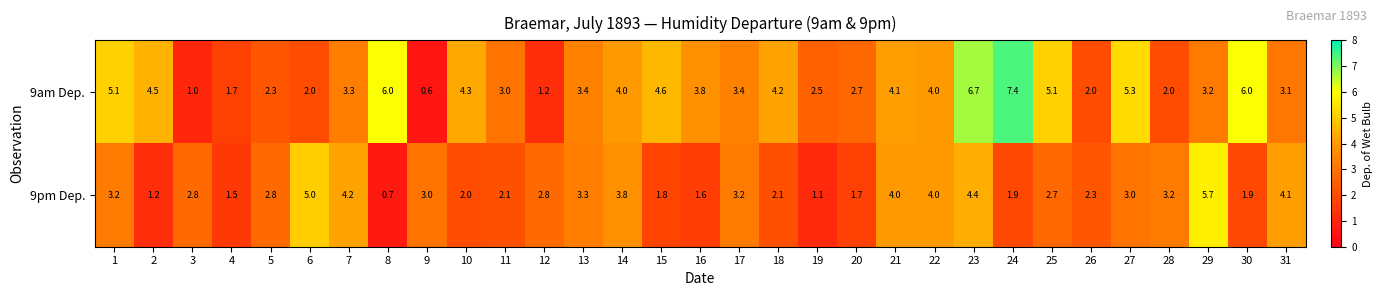

What is the average value of the 9pm Dep. series?

2.8